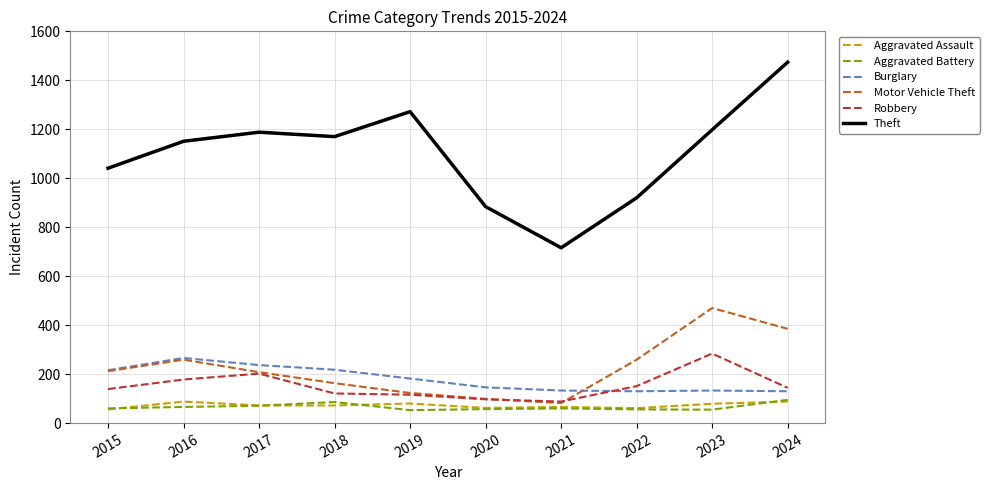

The value of Motor Vehicle Theft at 2017 is 297. True or false?

False